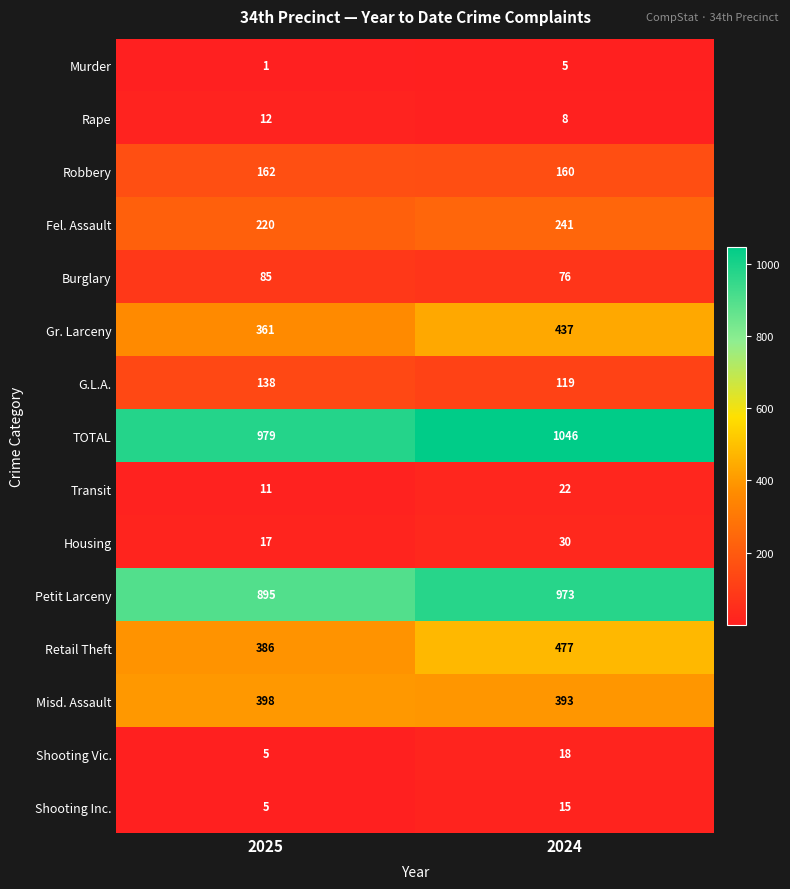

Which series changed the most between 2025 and 2024?

Retail Theft